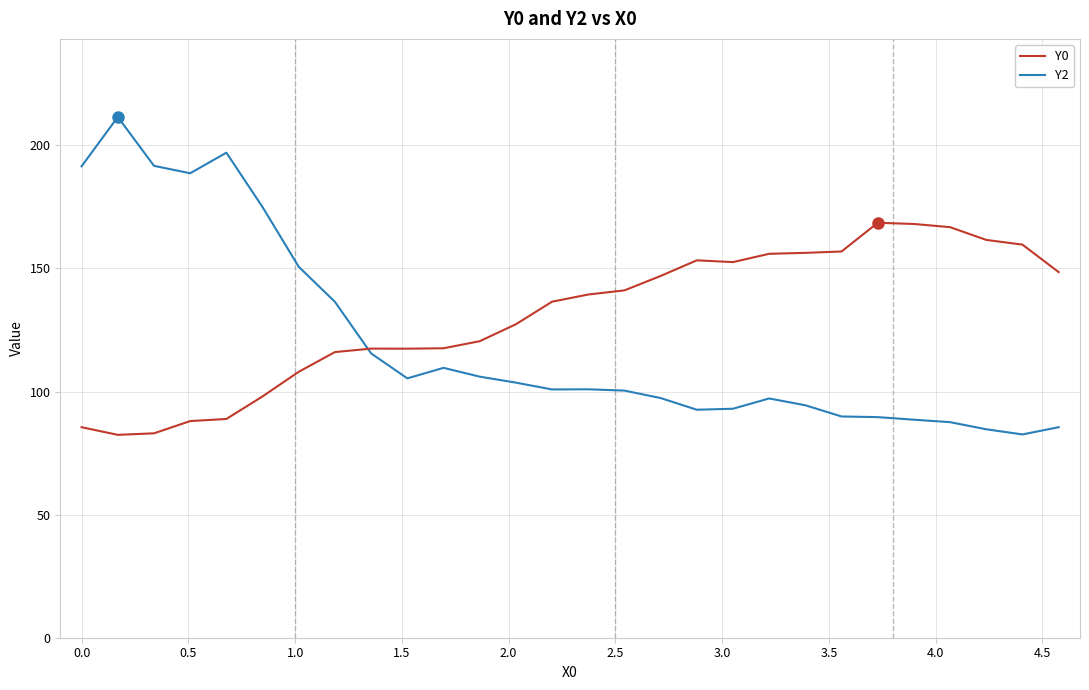

What is the greatest value displayed?

211.5